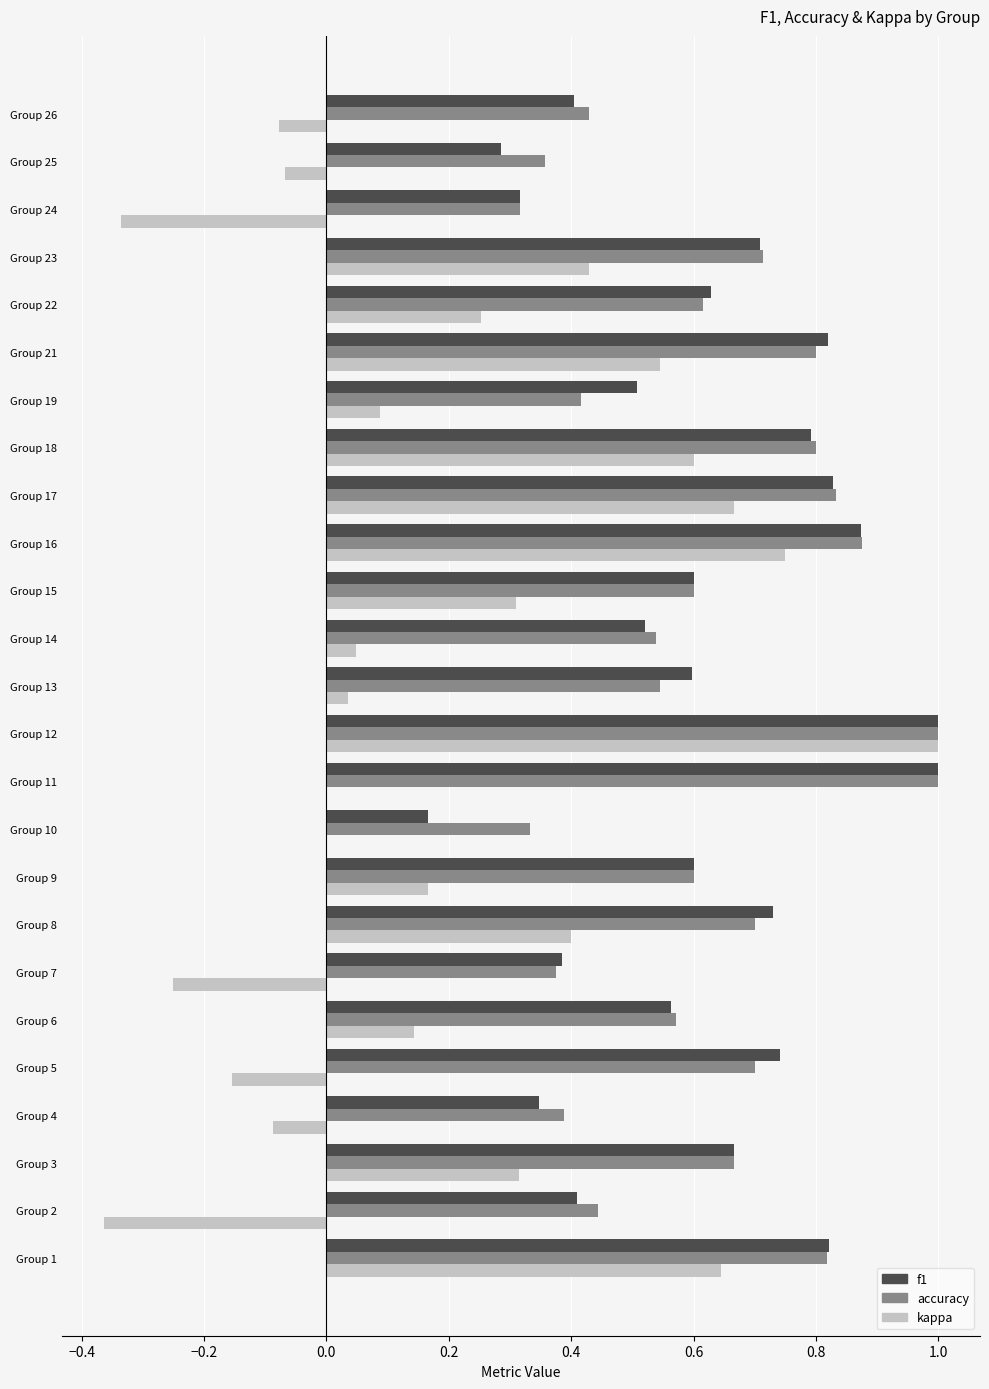

What is the maximum value shown in the chart?

1.0